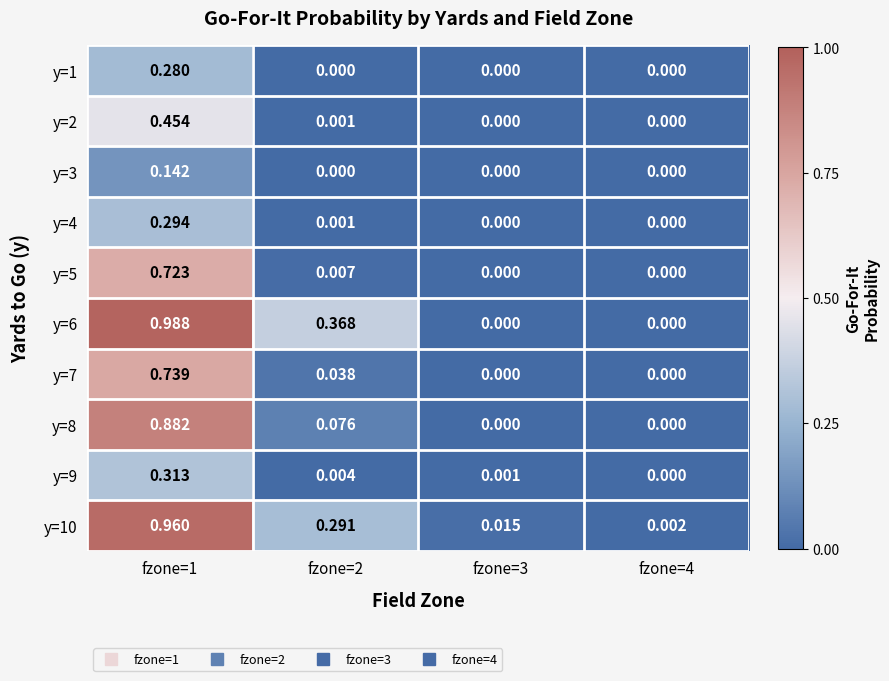

Is the value of y=1 at fzone=2 greater than the value of y=10 at fzone=4?

No